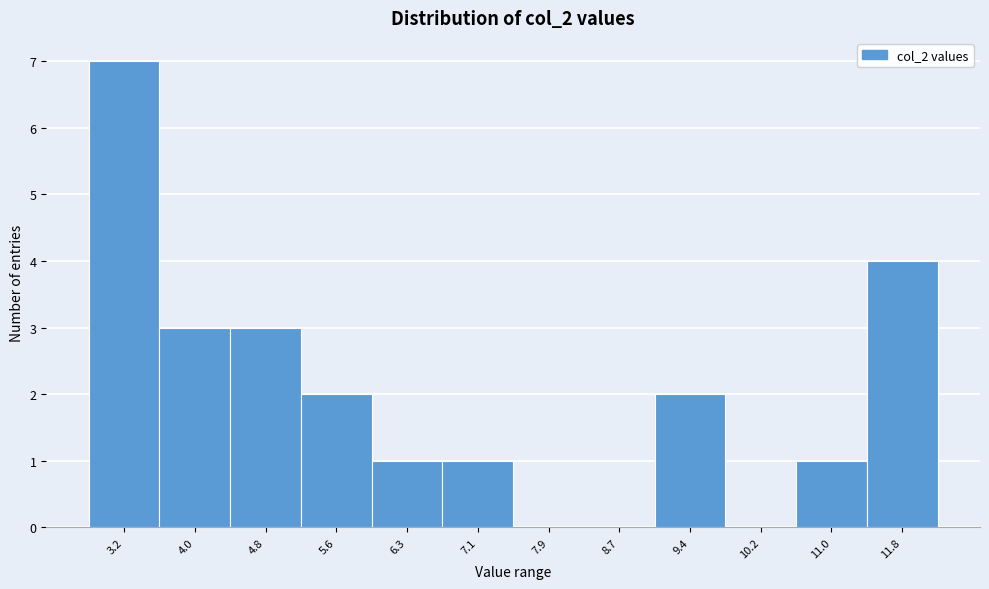

Reading left to right, extract all data points from this chart.

3.2=7	4.0=3	4.8=3	5.6=2	6.3=1	7.1=1	7.9=0	8.7=0	9.4=2	10.2=0	11.0=1	11.8=4